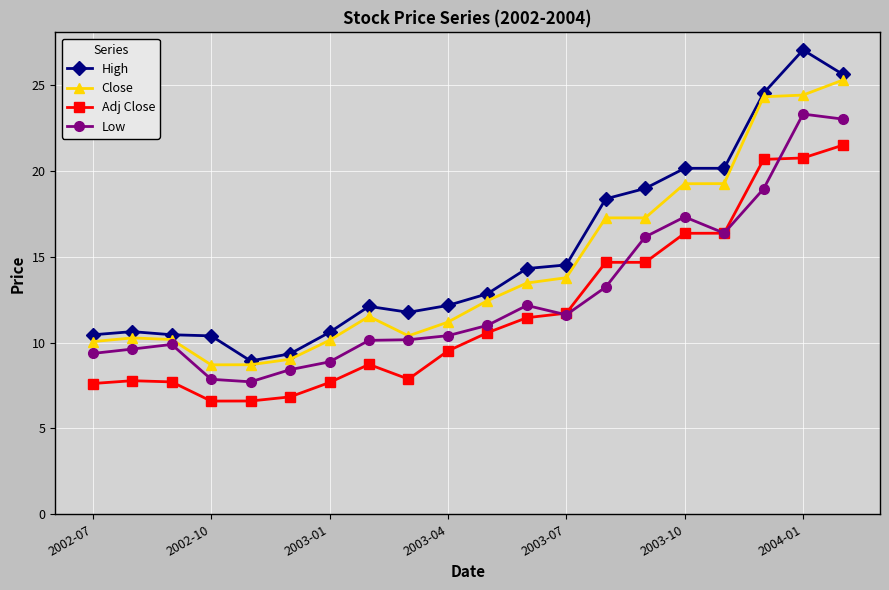

True or false: High has more than 1 points higher than both neighbors.

True